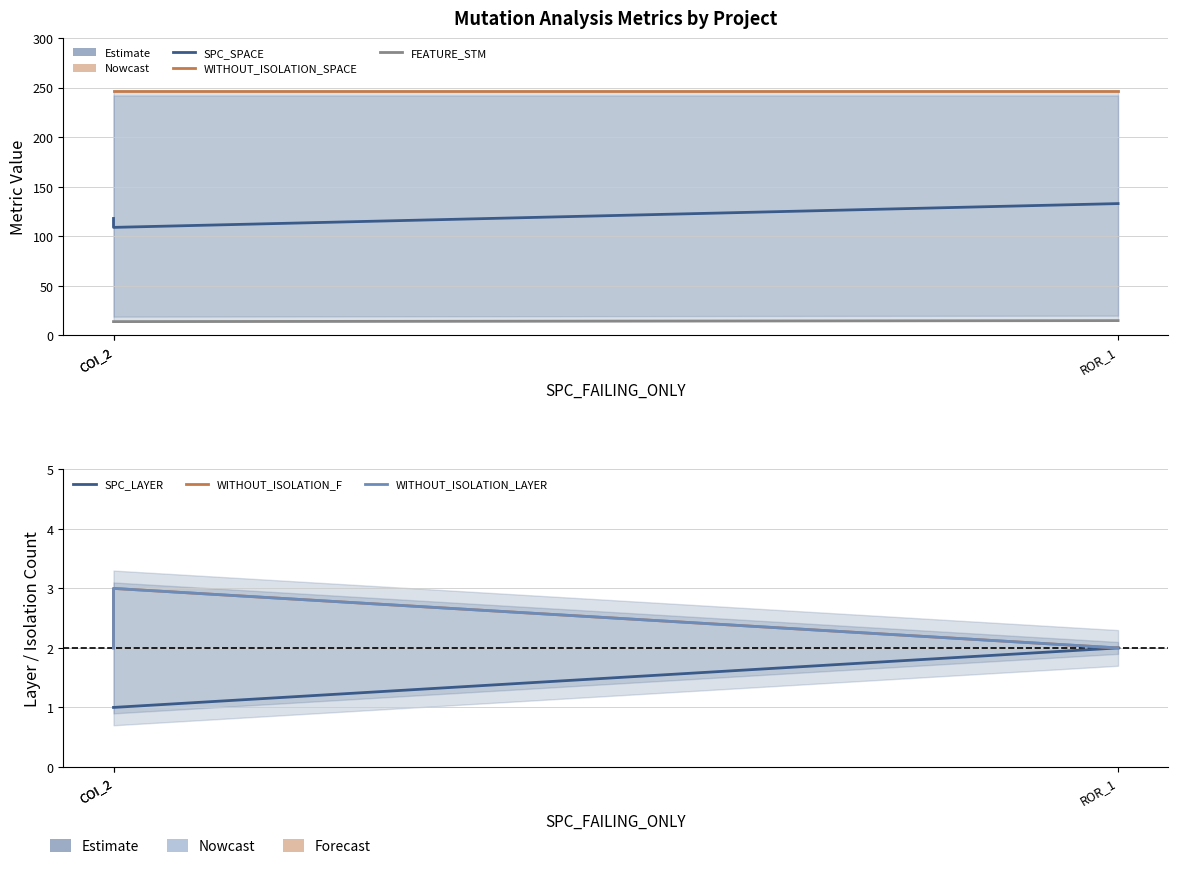

What is the highest value of the WITHOUT_ISOLATION_SPACE series?

247